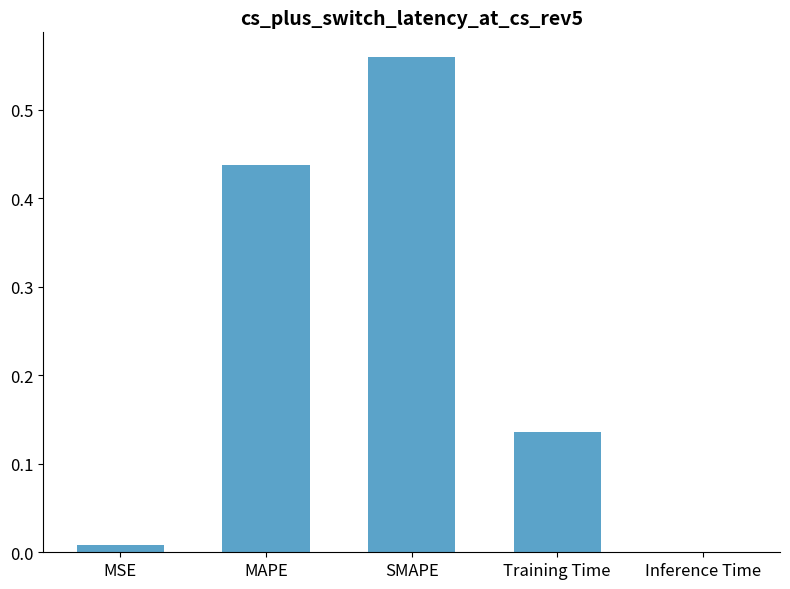

What is the sum of all values?

1.1